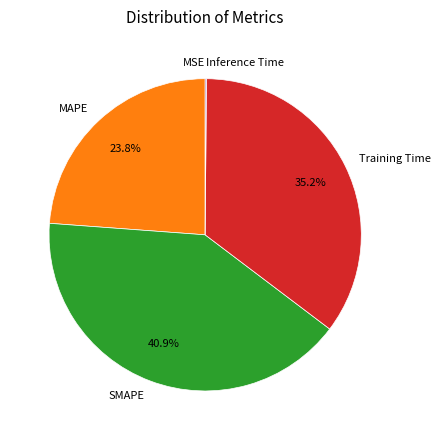

Which slice is the largest?

SMAPE